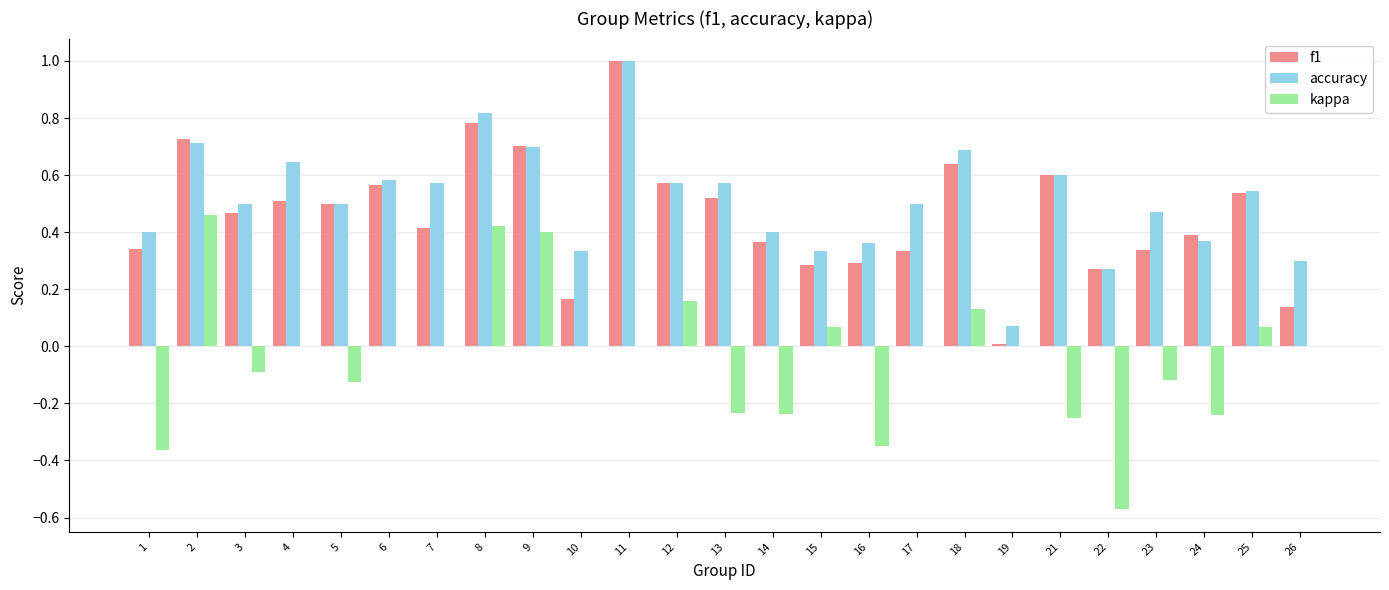

What is the sum of the f1 values at 8 and 9?

1.5